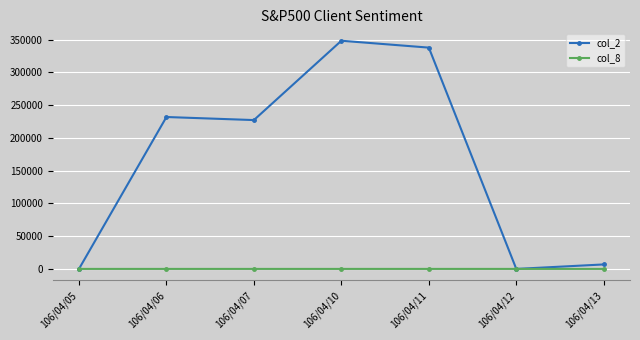

How many data points does each series have?

7